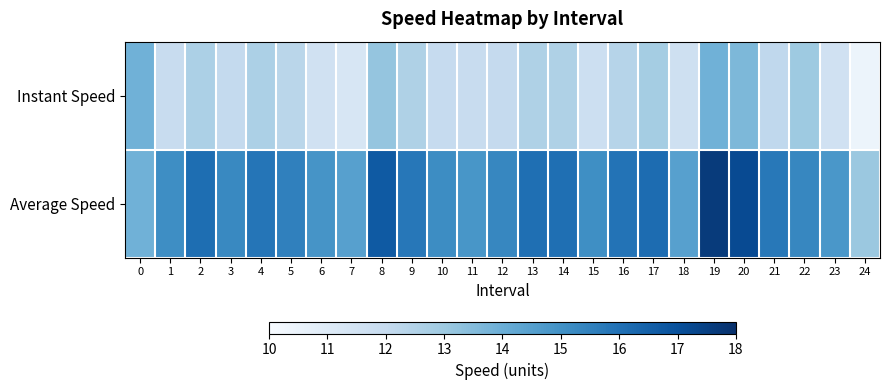

Between 18 and 24, which series saw the biggest shift?

Average Speed